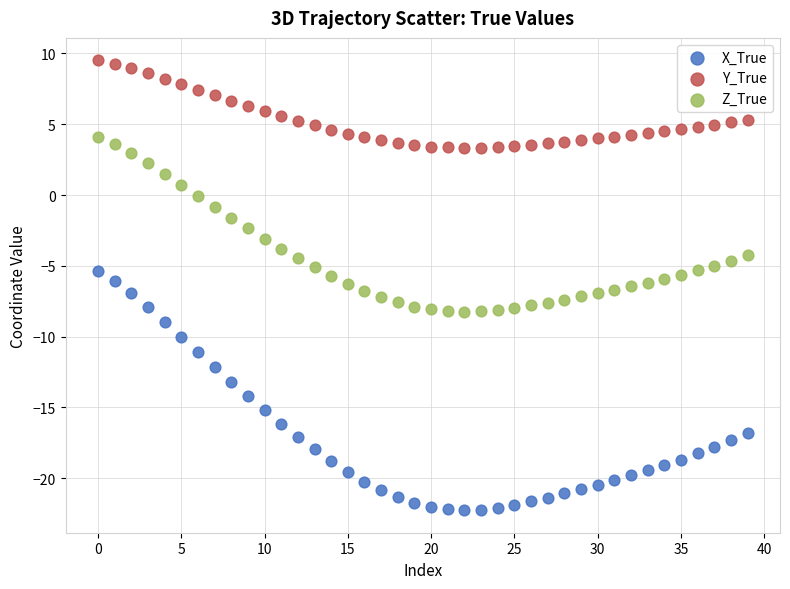

Which series reaches the minimum Y coordinate?

X_True